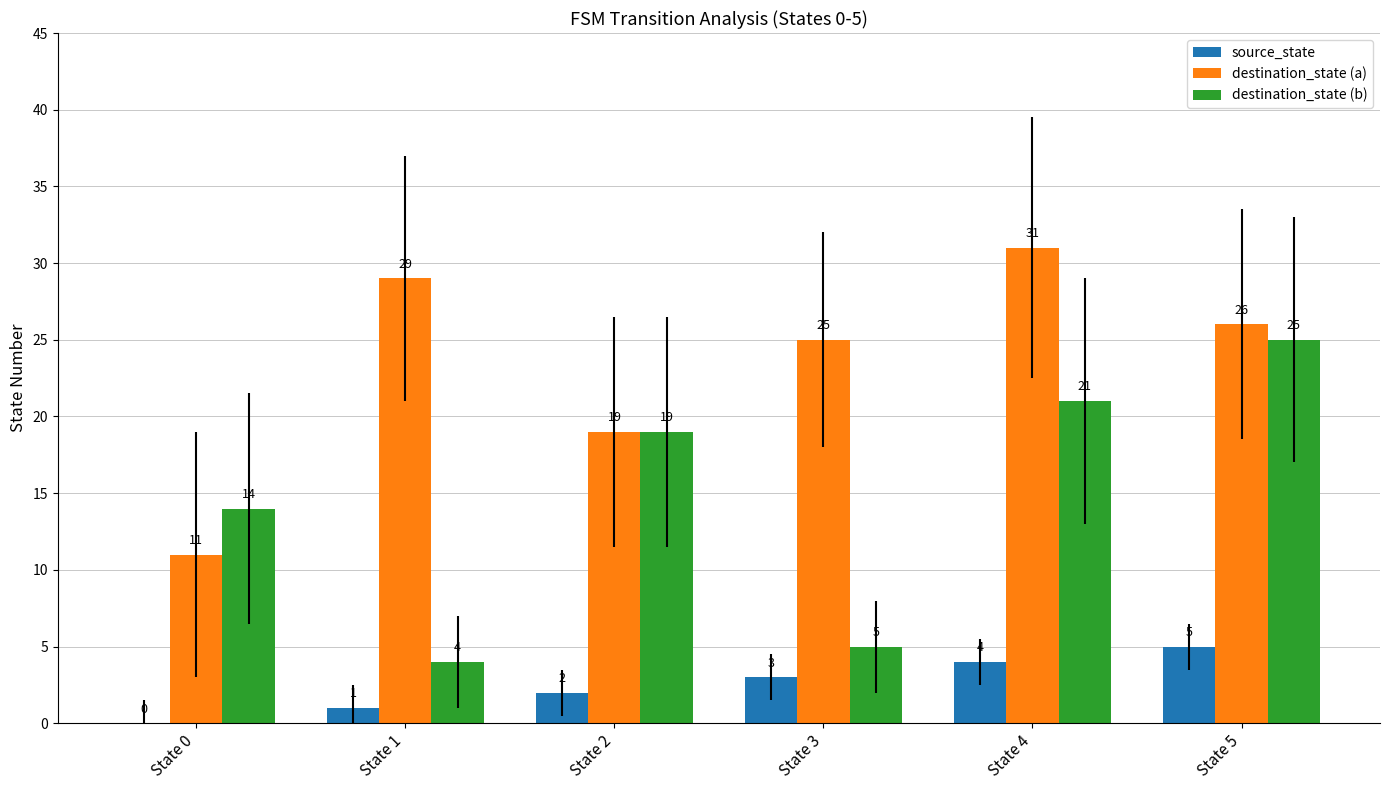

What is the total value across all series at State 4?

56